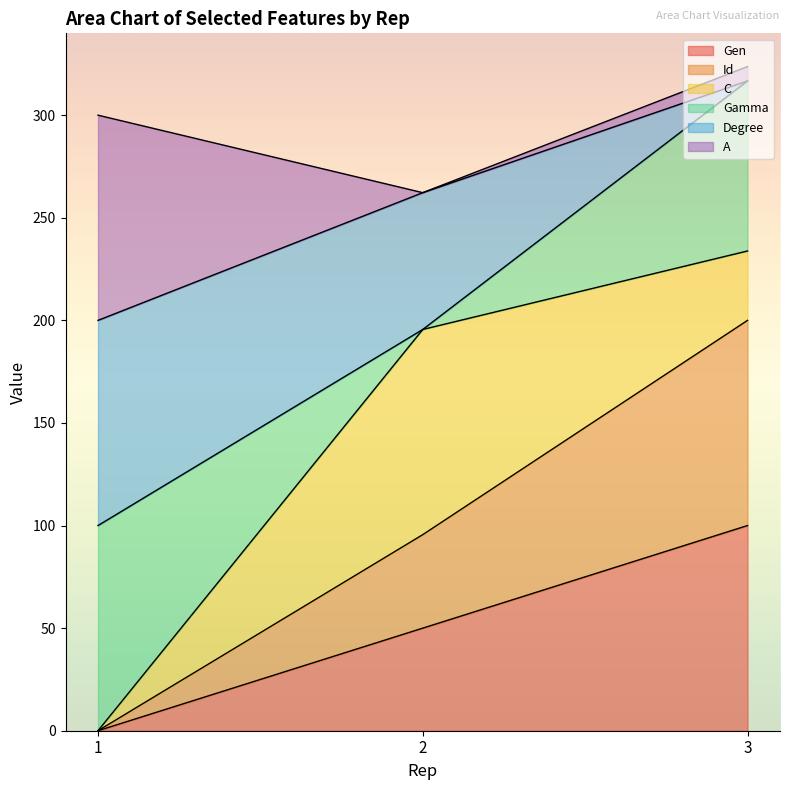

What is the total value across all series at 1?

300.0